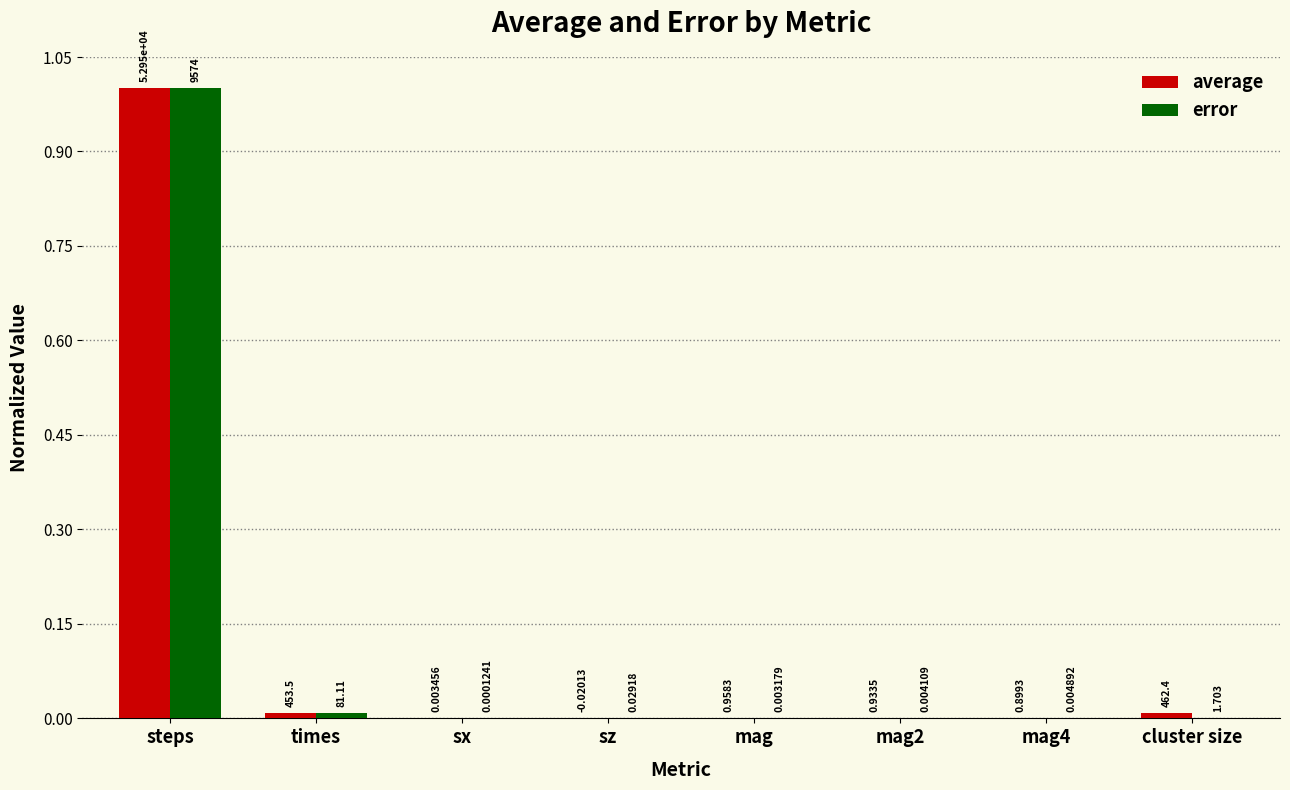

How many groups of bars are there?

8